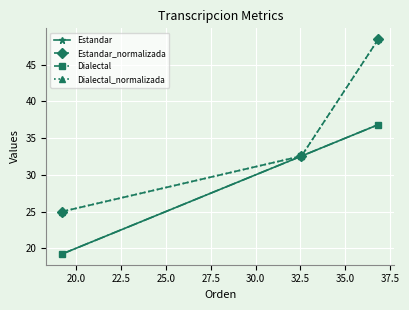

Is this an area chart (filled region under the line)?

No